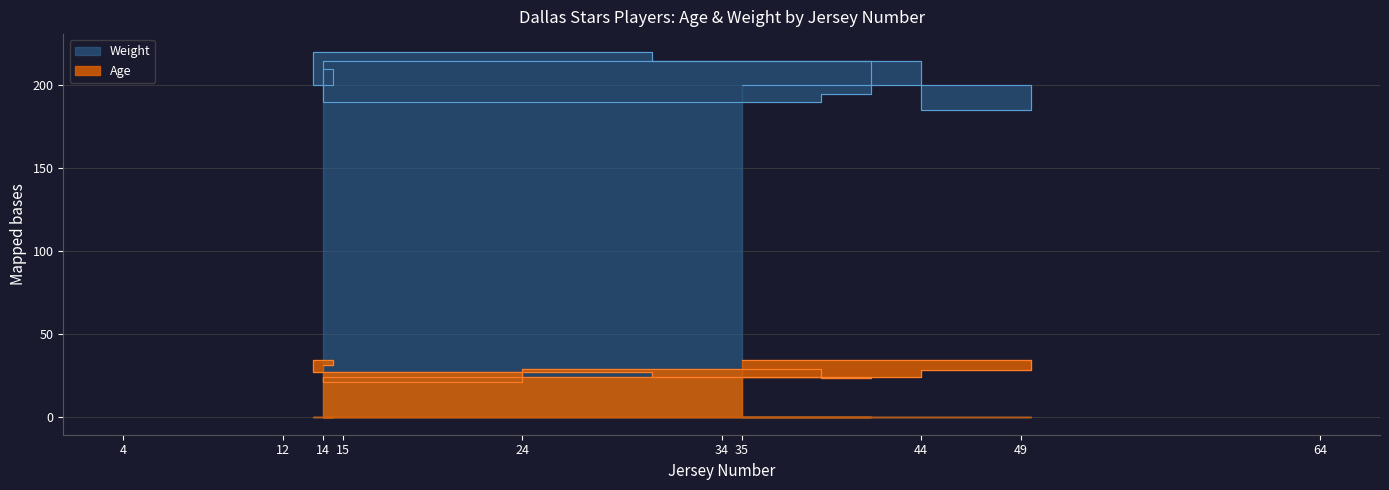

Between 14 and 49, which is larger?

14